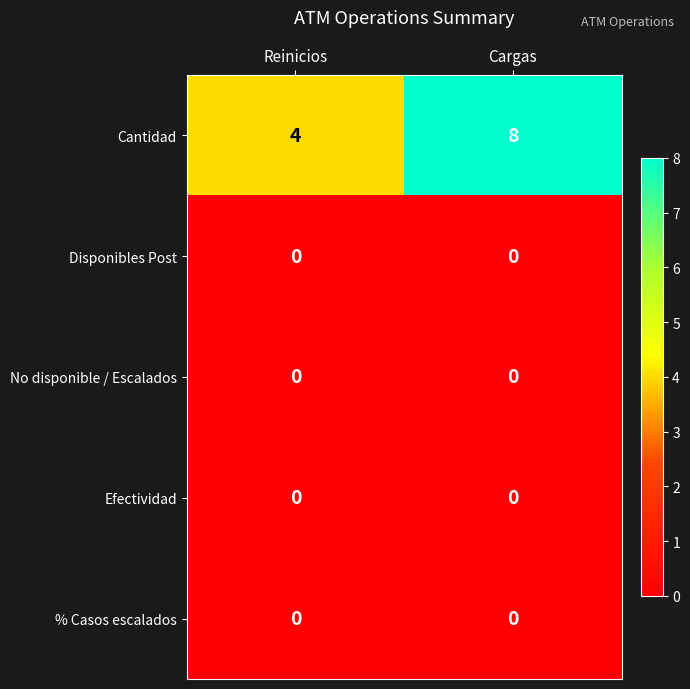

At which category does the chart reach its peak across all series?

Cargas